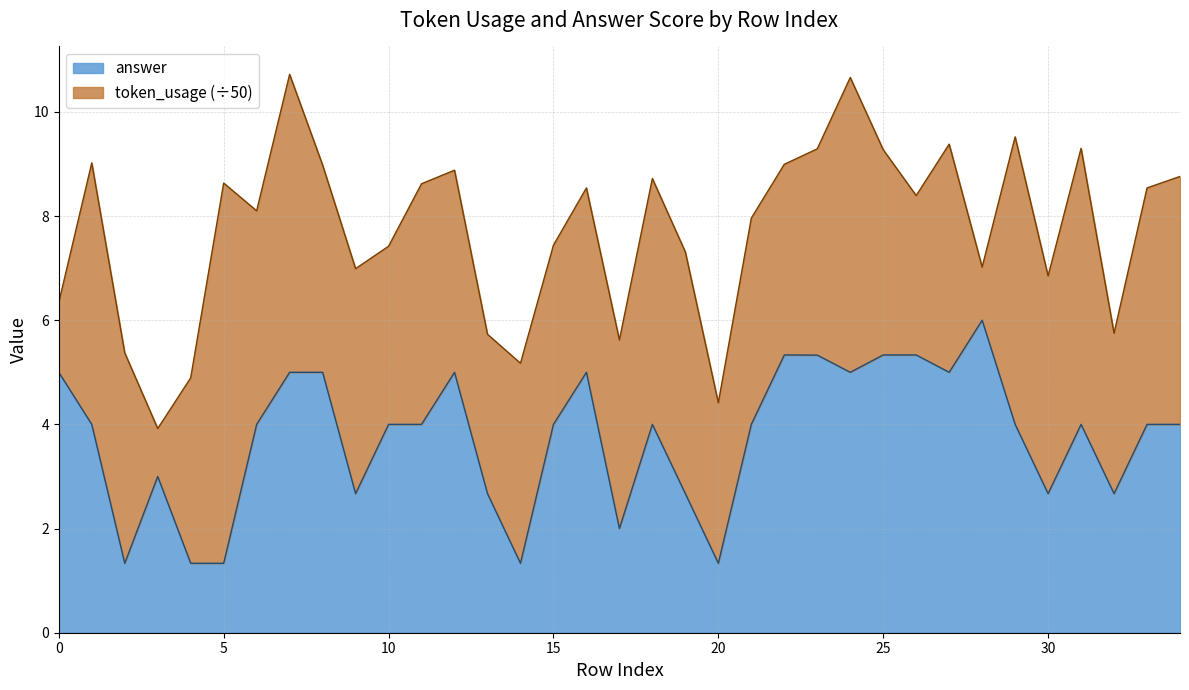

What is the change in value from 5 to 23?

+4.0